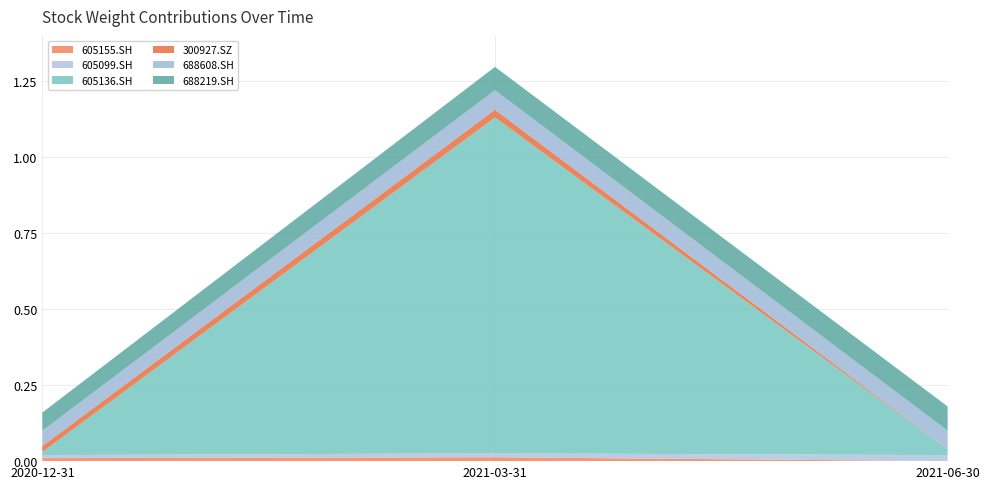

Reading right to left, what are all the values shown in this chart?

605155.SH: 2021-06-30=0.0	2021-03-31=0.0	2020-12-31=0.0
605099.SH: 2021-06-30=0.0	2021-03-31=0.0	2020-12-31=0.0
605136.SH: 2021-06-30=0.0	2021-03-31=1.1	2020-12-31=0.0
300927.SZ: 2021-06-30=0.0	2021-03-31=0.0	2020-12-31=0.0
688608.SH: 2021-06-30=0.1	2021-03-31=0.1	2020-12-31=0.1
688219.SH: 2021-06-30=0.1	2021-03-31=0.1	2020-12-31=0.1